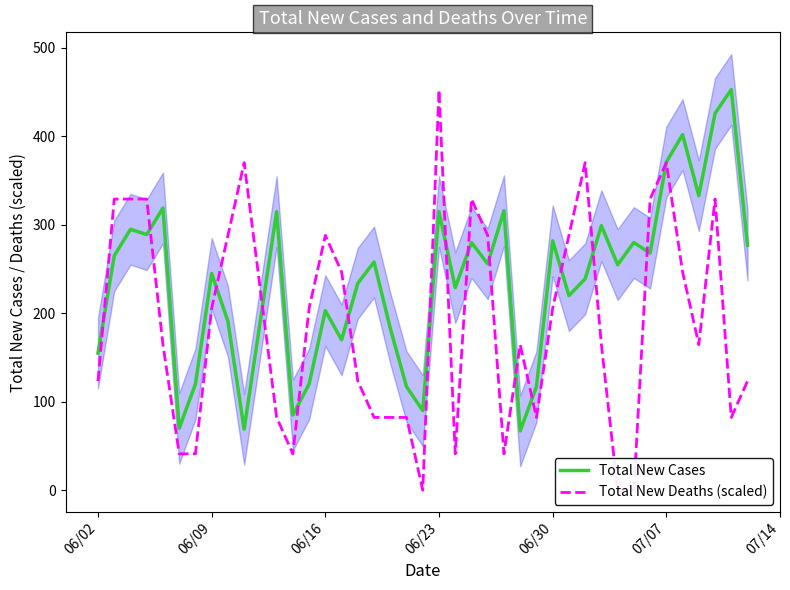

What is the difference between the second highest and minimum values in the Total New Cases series?

359